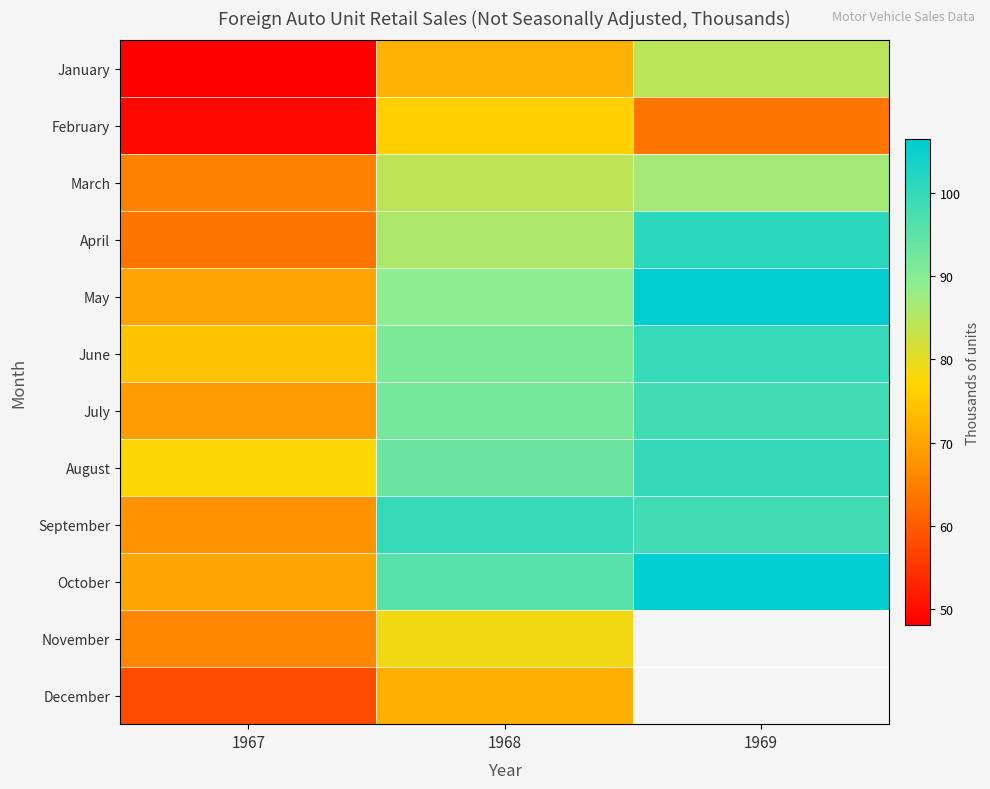

At which category is the sum across all series the highest?

1968